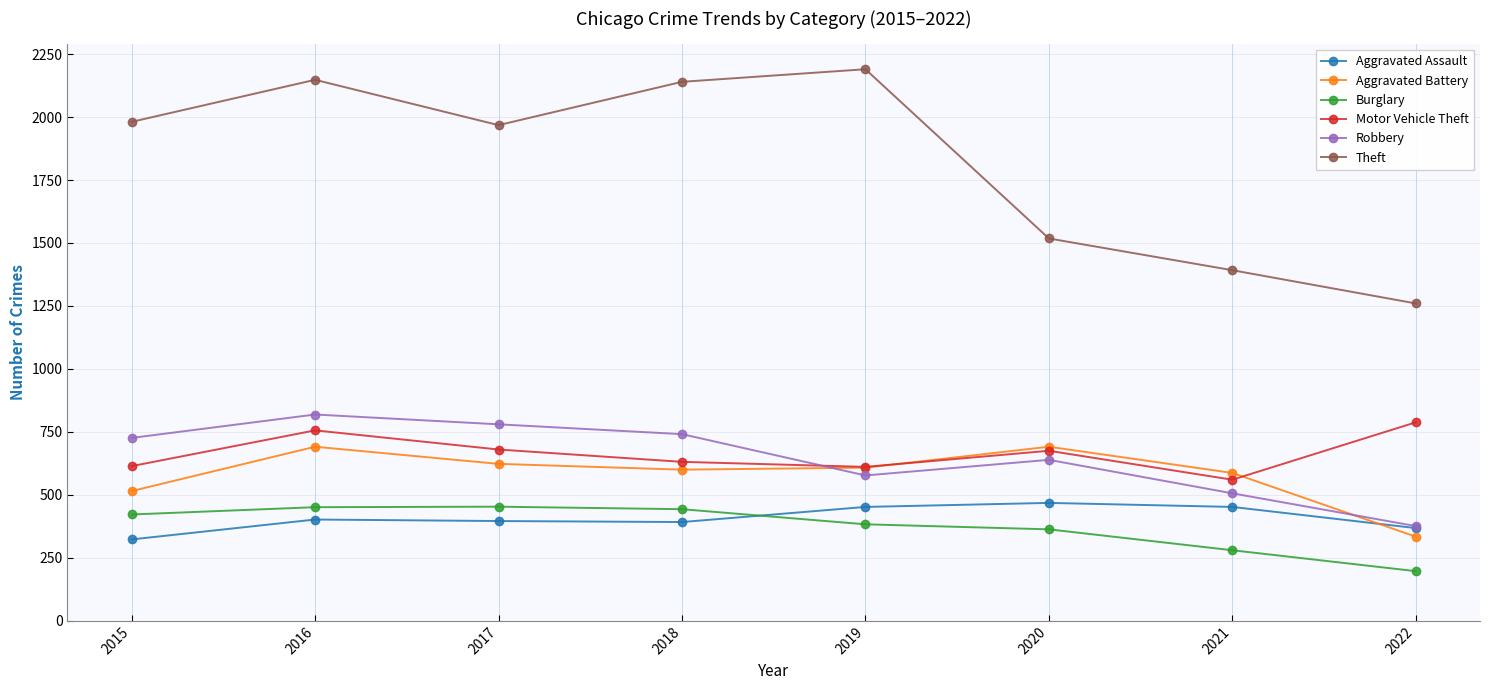

What is the highest value of the Theft series?

2190